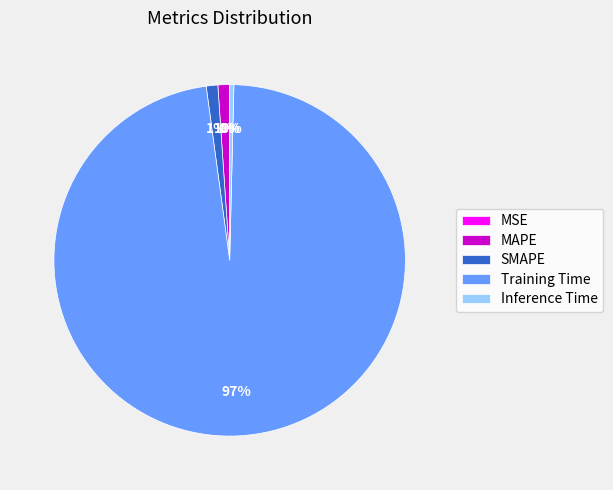

Does any single category account for the majority?

Yes